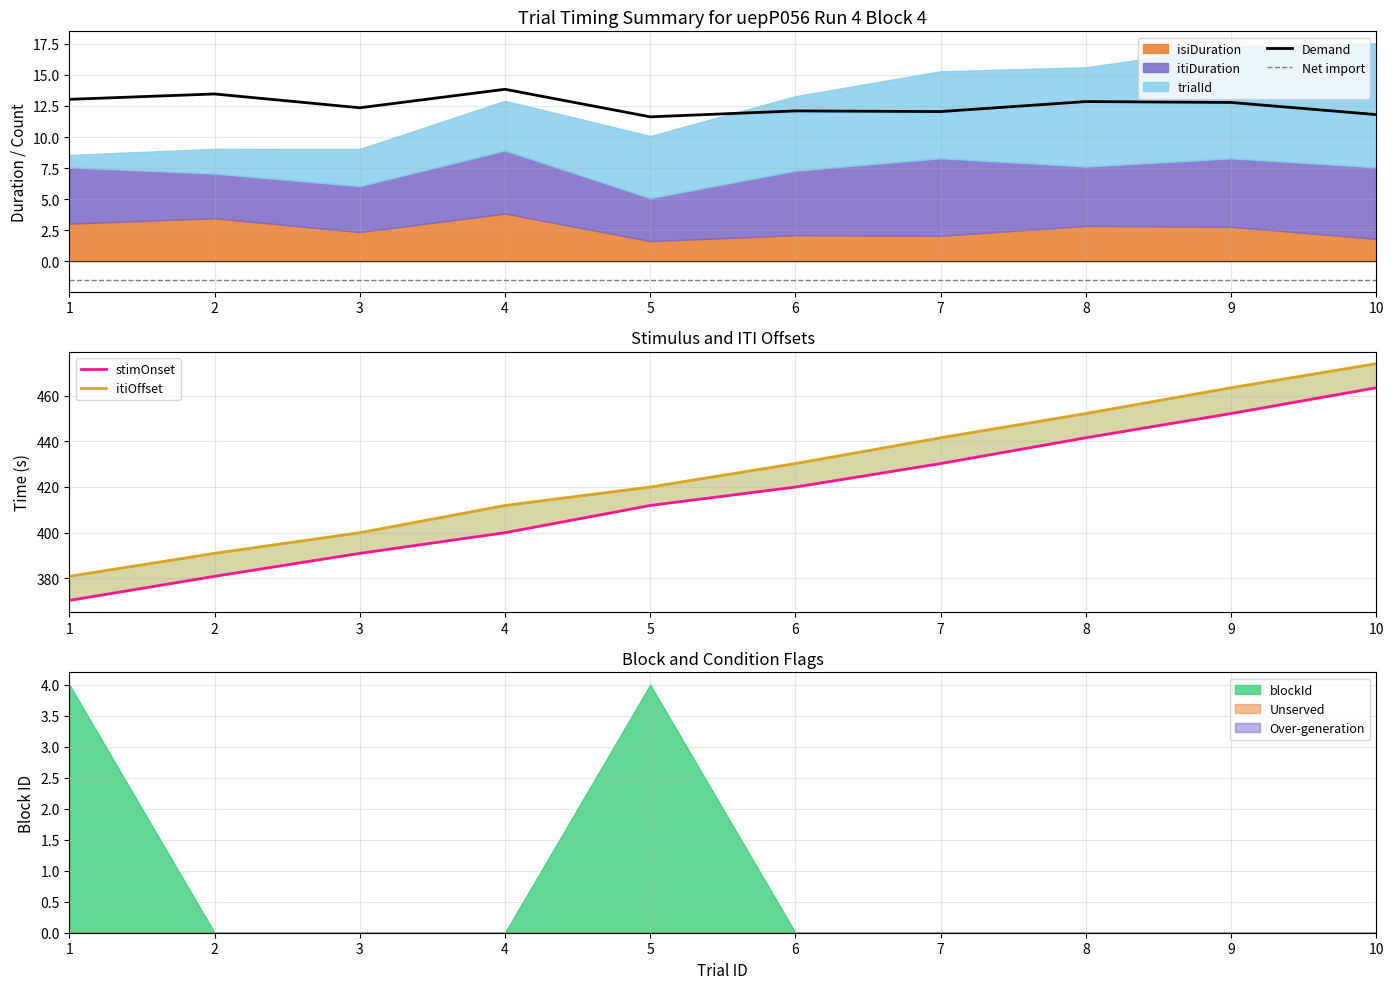

How many lines are shown in the chart?

4